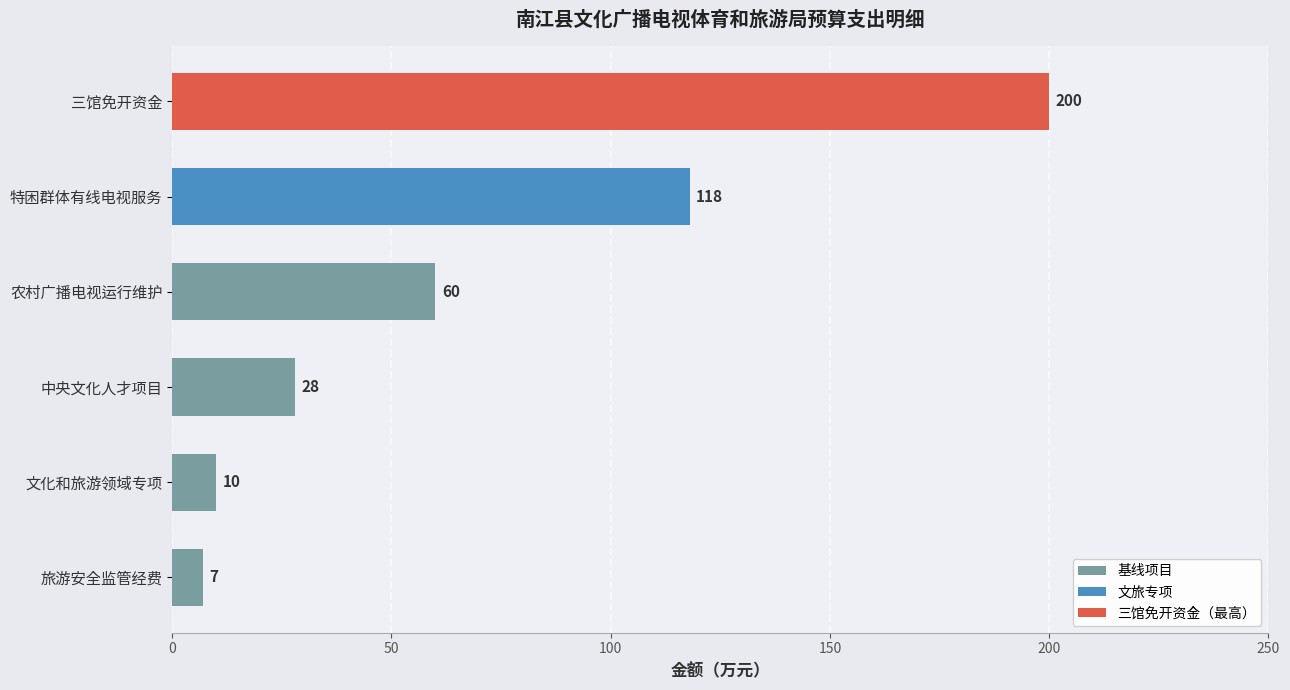

True or false: 基线项目 has a value of 46 at 中央文化人才项目.

False